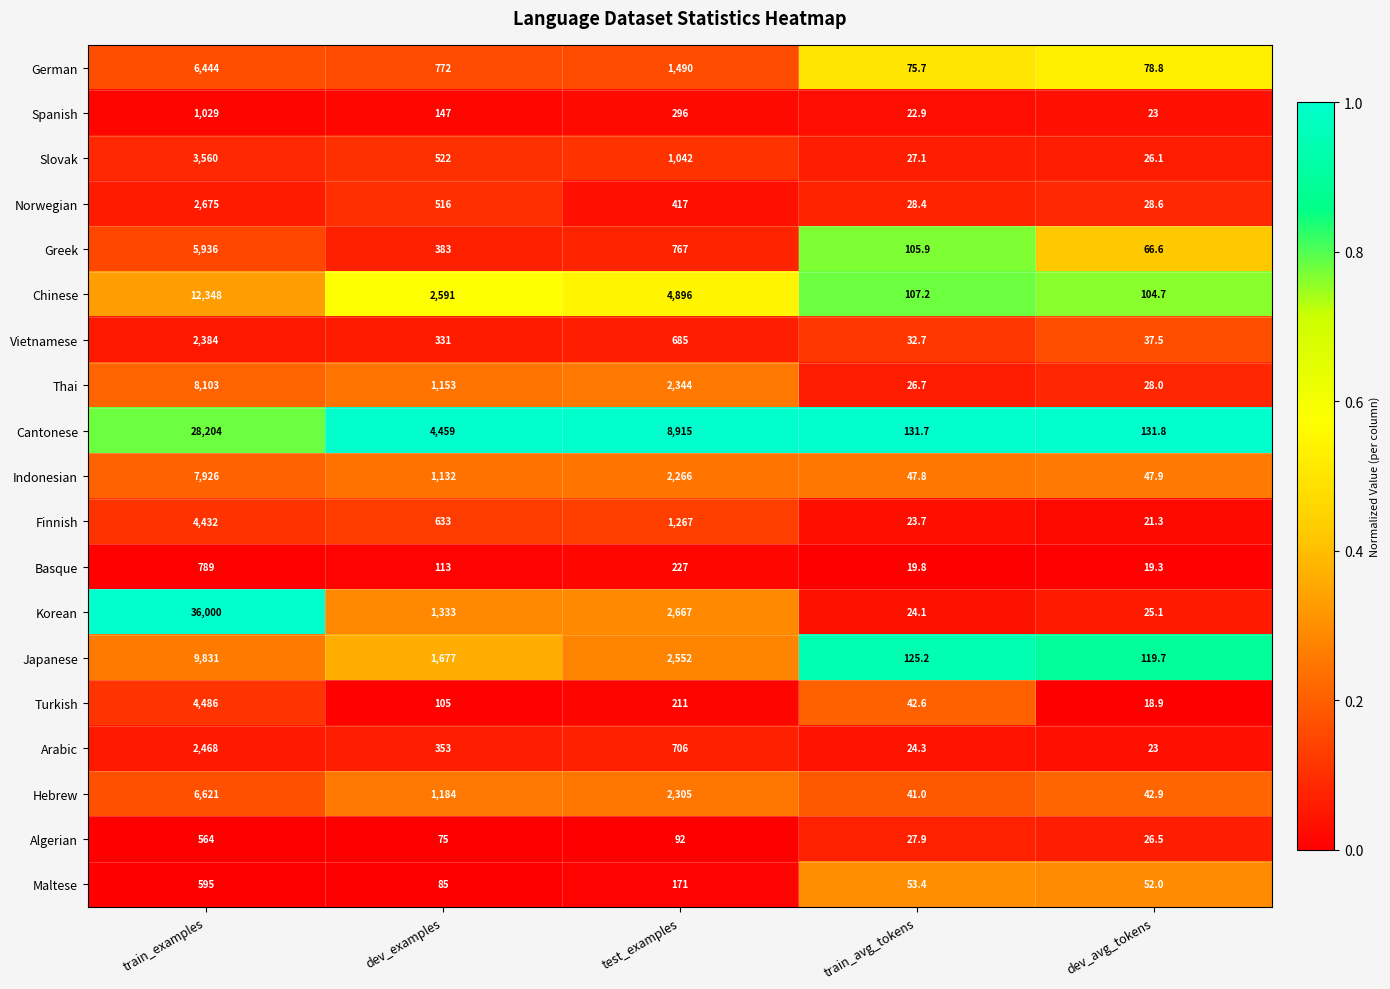

At test_examples, list the series in order from smallest to largest.

Algerian, Maltese, Turkish, Basque, Spanish, Norwegian, Vietnamese, Arabic, Greek, Slovak, Finnish, German, Indonesian, Hebrew, Thai, Japanese, Korean, Chinese, Cantonese